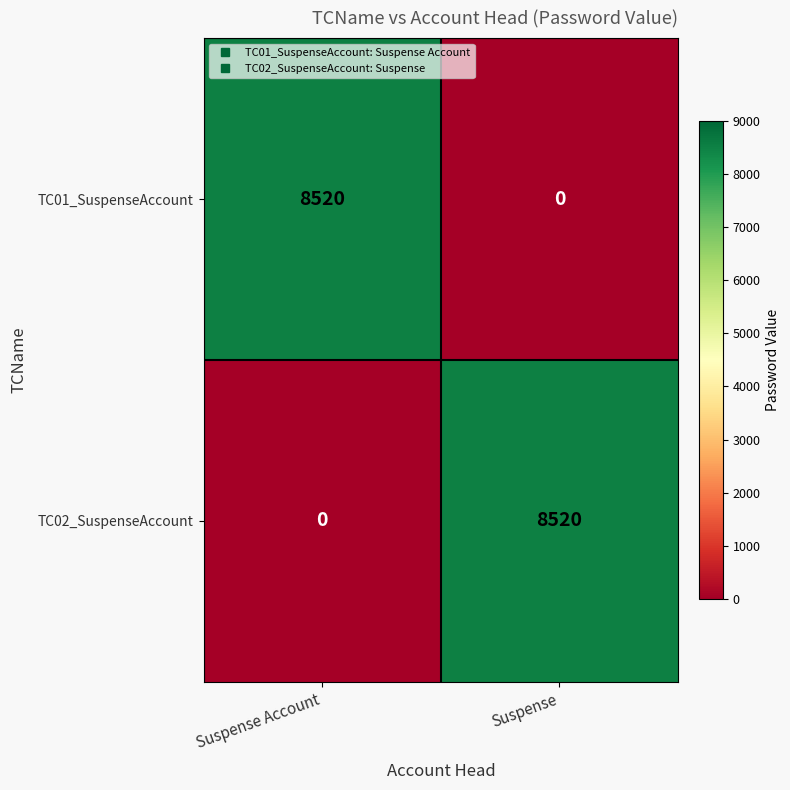

What is the spread (max minus min) of values at Suspense?

8520